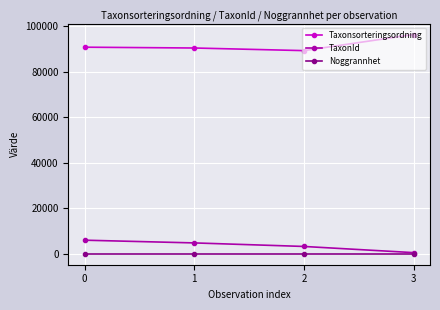

What is the spread (max minus min) of values at 2?

89160